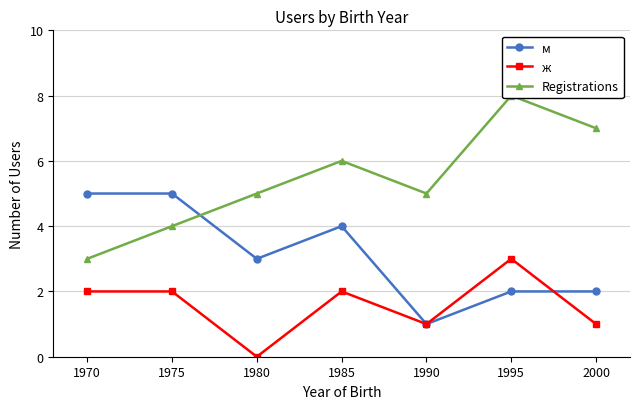

The Registrations series shows 5 at 1980. True or false?

True